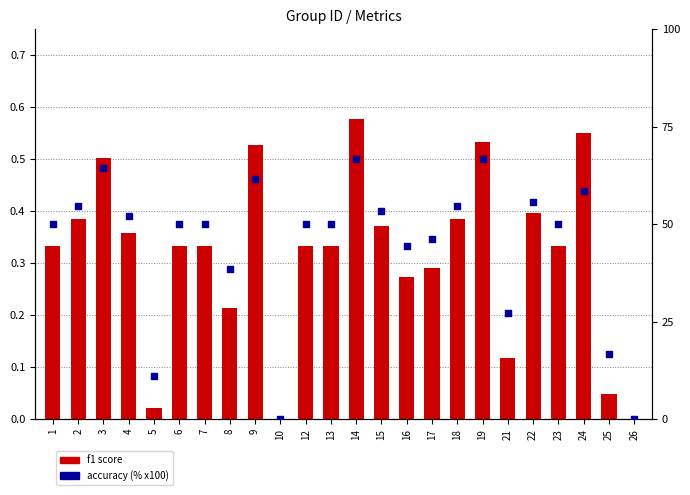

At which category is the sum across all series the highest?

14